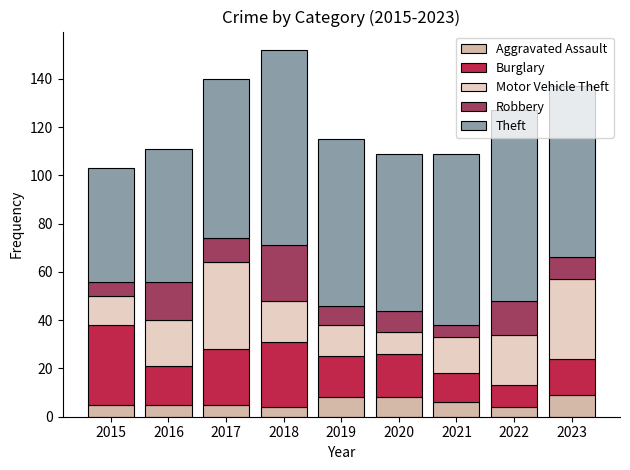

What are all the series names shown in the legend?

Aggravated Assault, Burglary, Motor Vehicle Theft, Robbery, Theft